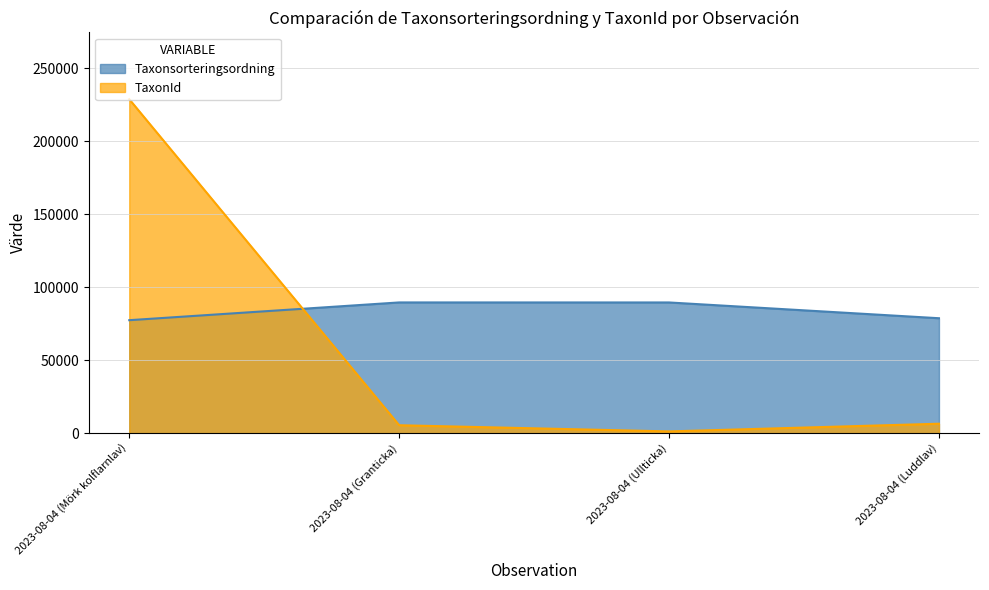

What is the average value of the TaxonId series?

60502